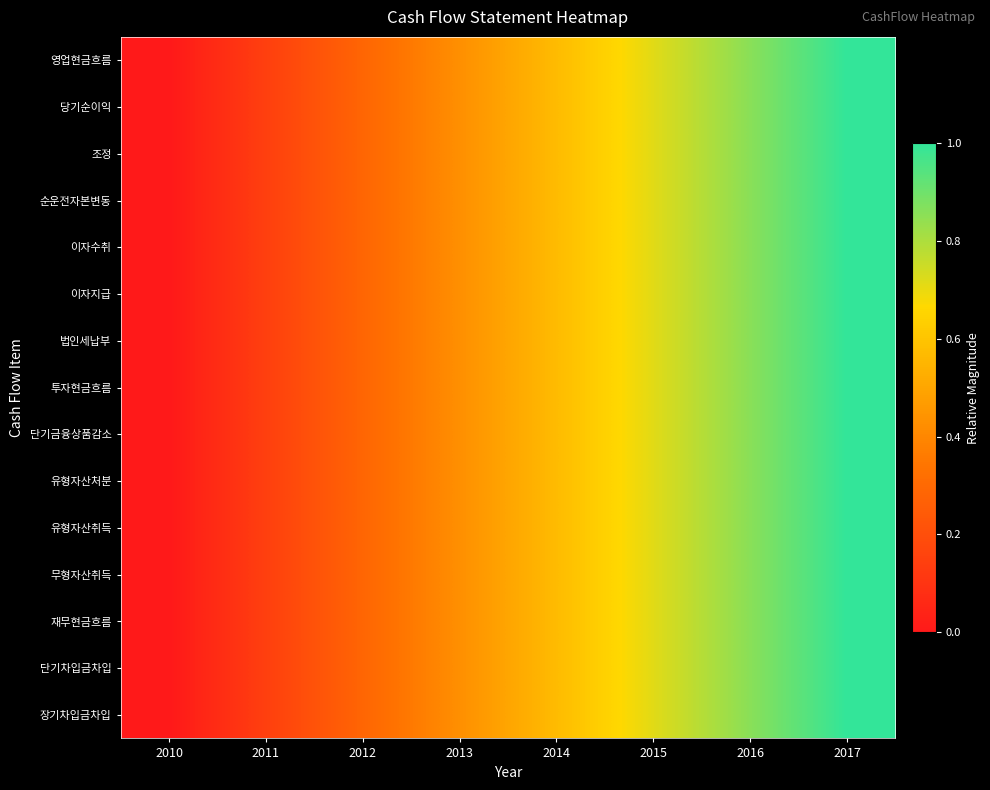

At 2014, list the series in order from smallest to largest.

영업현금흐름, 당기순이익, 조정, 순운전자본변동, 이자수취, 이자지급, 법인세납부, 투자현금흐름, 단기금융상품감소, 유형자산처분, 유형자산취득, 무형자산취득, 재무현금흐름, 단기차입금차입, 장기차입금차입